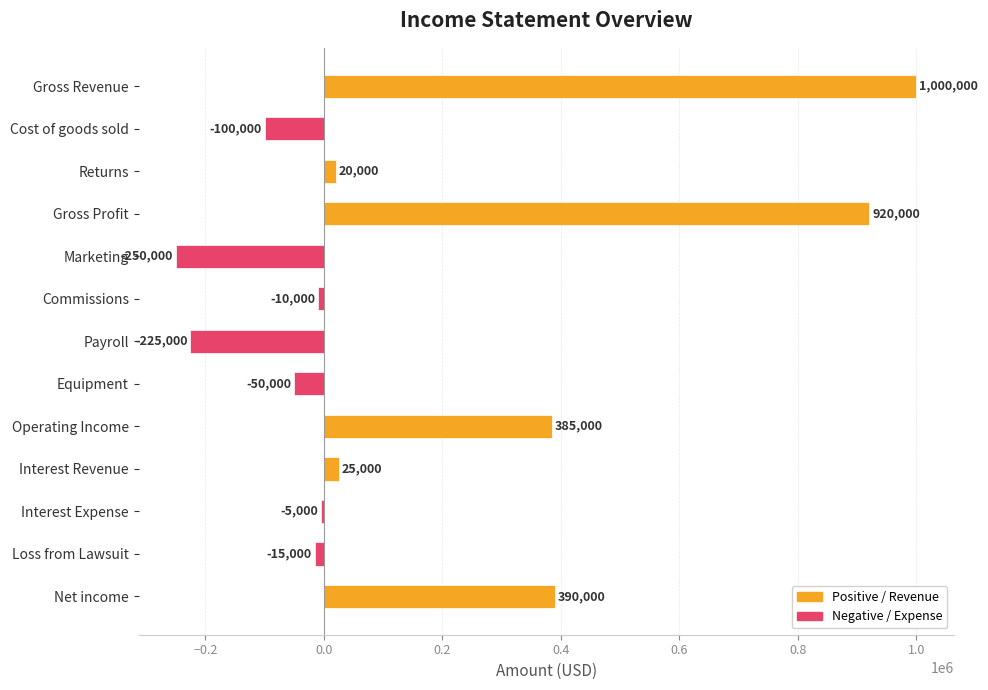

How many values are below zero?

7